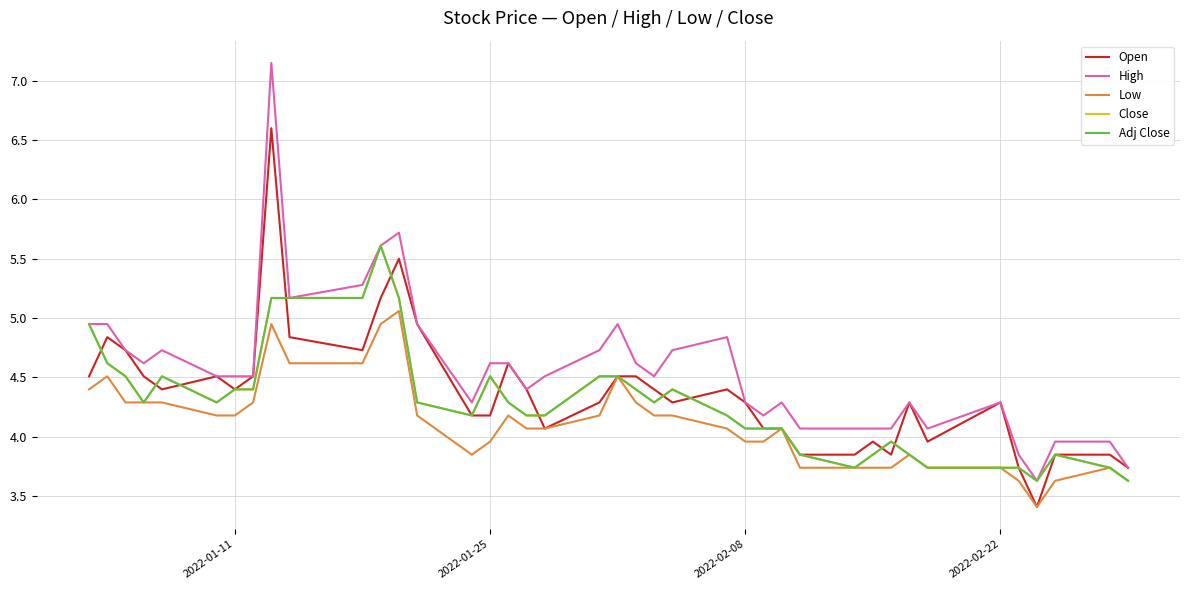

Does the chart display data point markers on the line(s)?

No